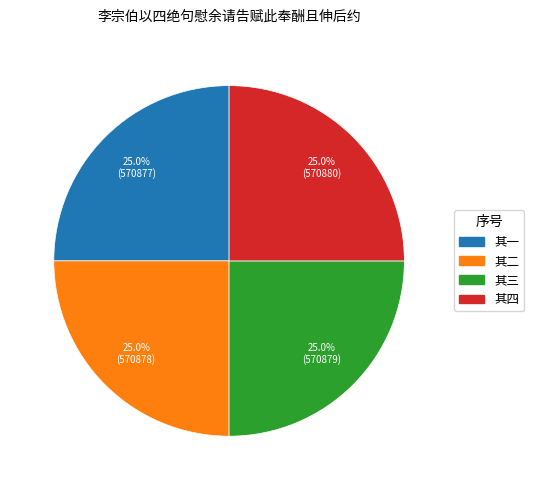

Is there any slice that represents more than half of the pie?

No